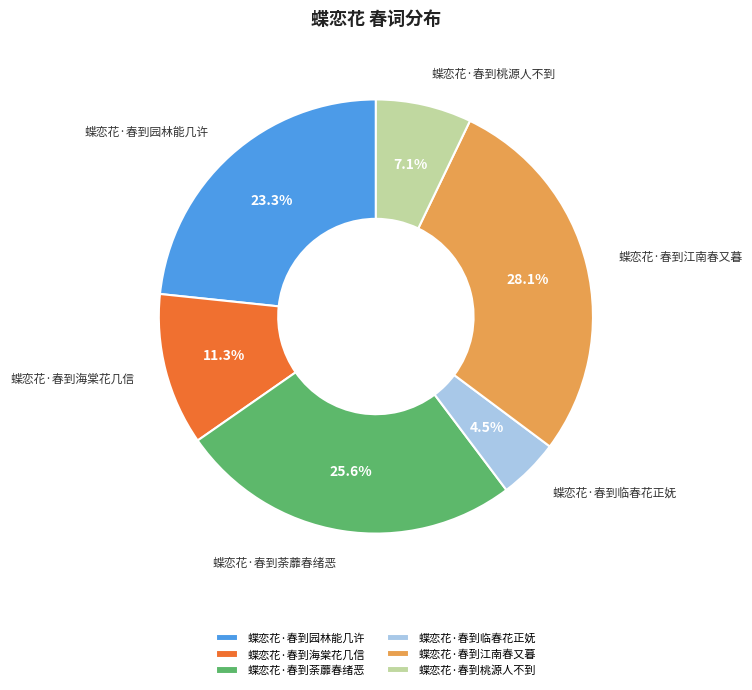

Which category has the smallest portion of the pie?

蝶恋花·春到临春花正妩